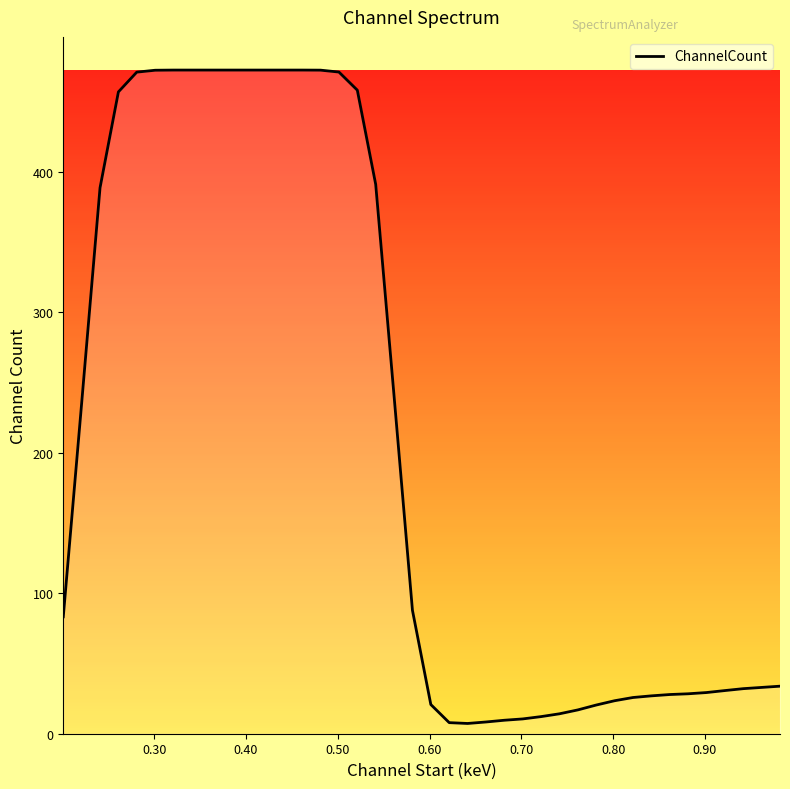

What is the difference between the maximum and minimum values?

464.9